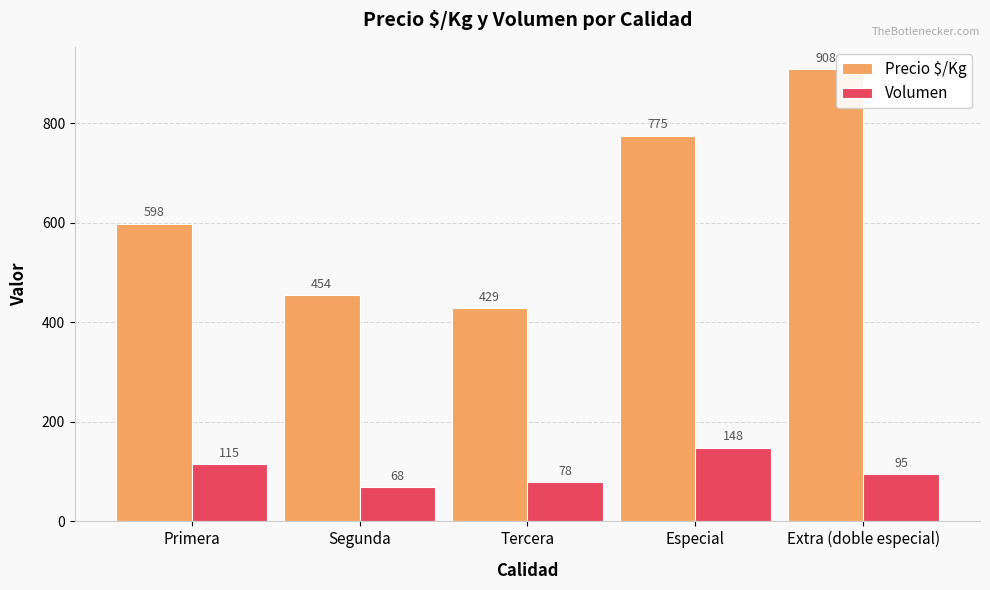

Reading right to left, extract all data points from this chart.

Precio $/Kg: 908	775	429	454	598
Volumen: 95	148	78	68	115